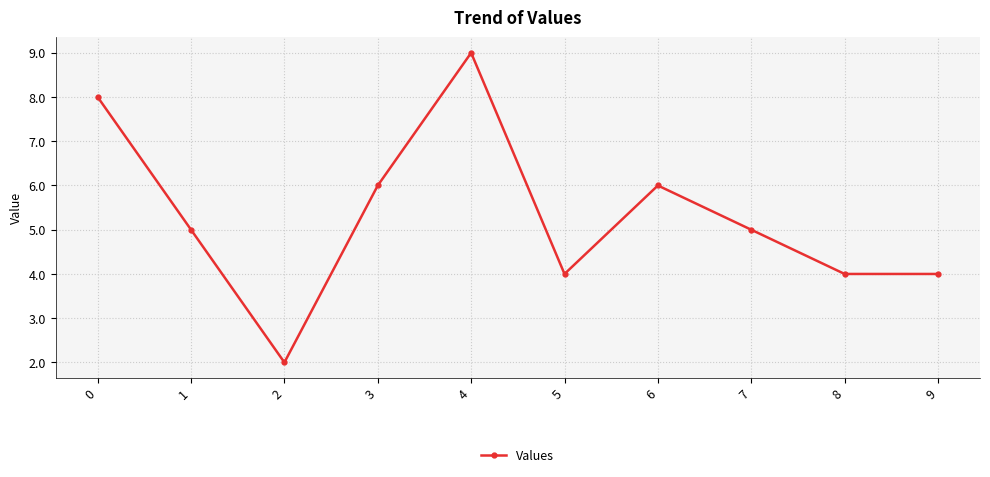

The value at 9 is 4. True or false?

True